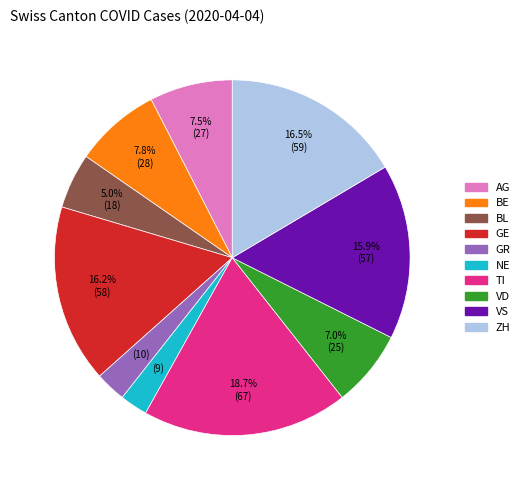

Is there any slice that represents more than half of the pie?

No